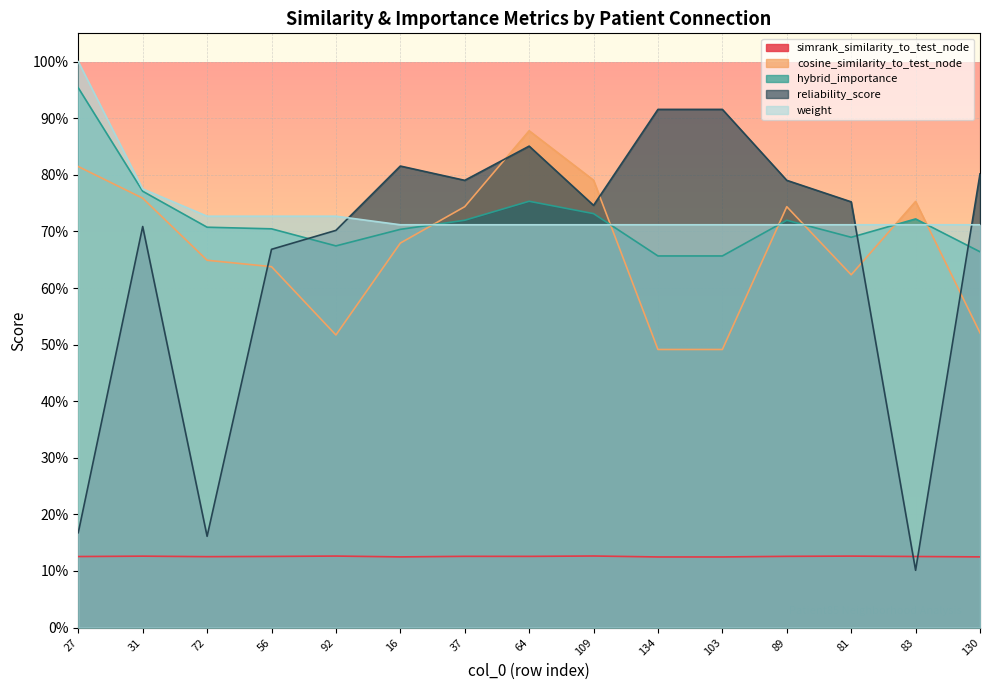

Reading left to right, transcribe all the data shown in this chart.

simrank_similarity_to_test_node: 0.1	0.1	0.1	0.1	0.1	0.1	0.1	0.1	0.1	0.1	0.1	0.1	0.1	0.1	0.1
cosine_similarity_to_test_node: 0.8	0.8	0.6	0.6	0.5	0.7	0.7	0.9	0.8	0.5	0.5	0.7	0.6	0.8	0.5
hybrid_importance: 1.0	0.8	0.7	0.7	0.7	0.7	0.7	0.8	0.7	0.7	0.7	0.7	0.7	0.7	0.7
reliability_score: 0.2	0.7	0.2	0.7	0.7	0.8	0.8	0.9	0.7	0.9	0.9	0.8	0.8	0.1	0.8
weight: 1.0	0.8	0.7	0.7	0.7	0.7	0.7	0.7	0.7	0.7	0.7	0.7	0.7	0.7	0.7